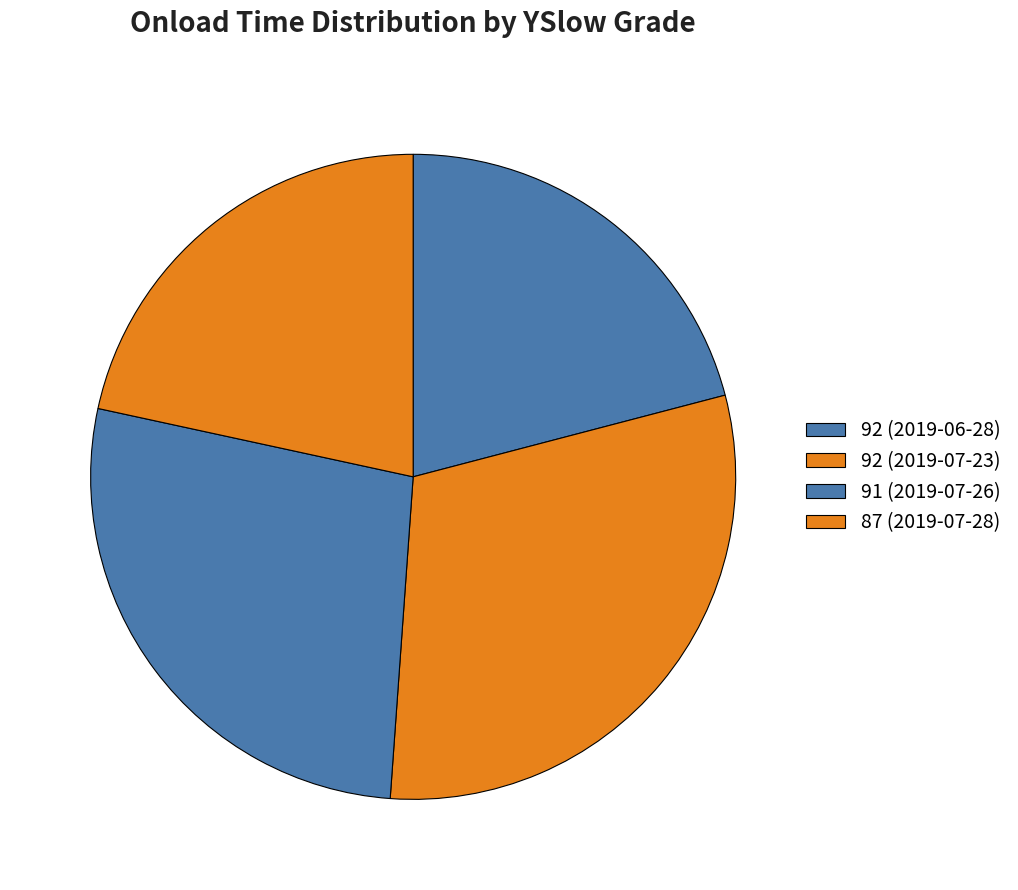

How many slices are in this pie chart?

4